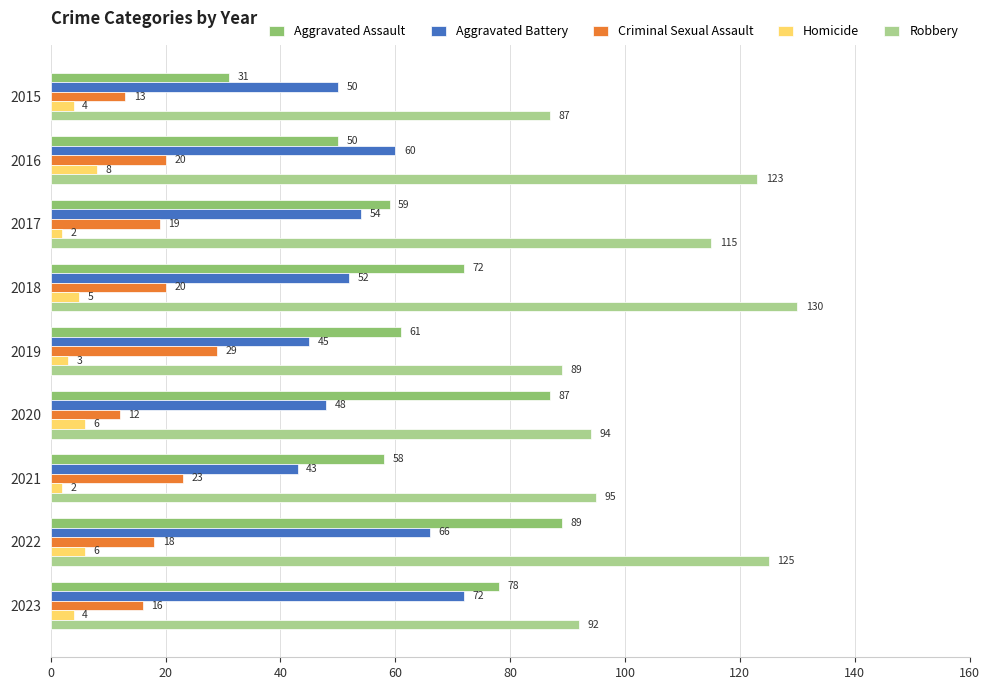

The Aggravated Battery series shows 43 at 2021. True or false?

True